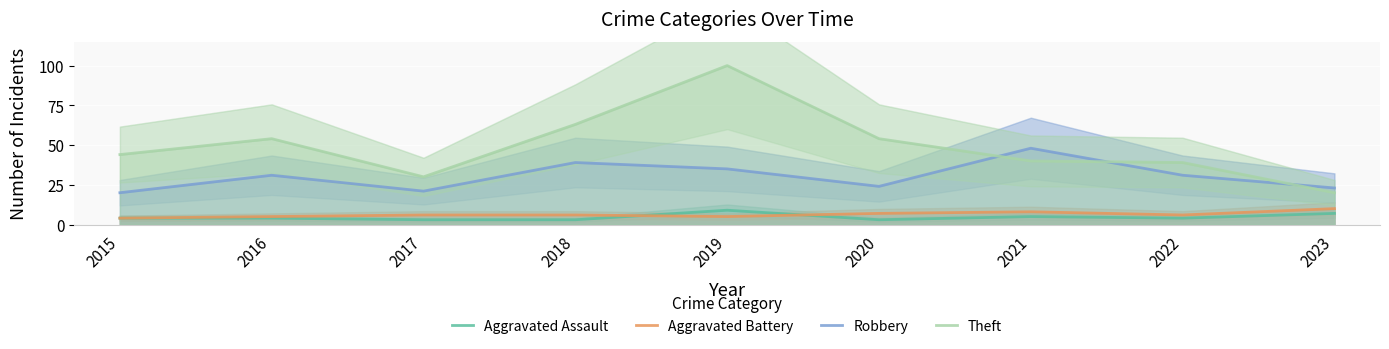

Is the value of Aggravated Assault at 2016 greater than the value of Robbery at 2023?

No